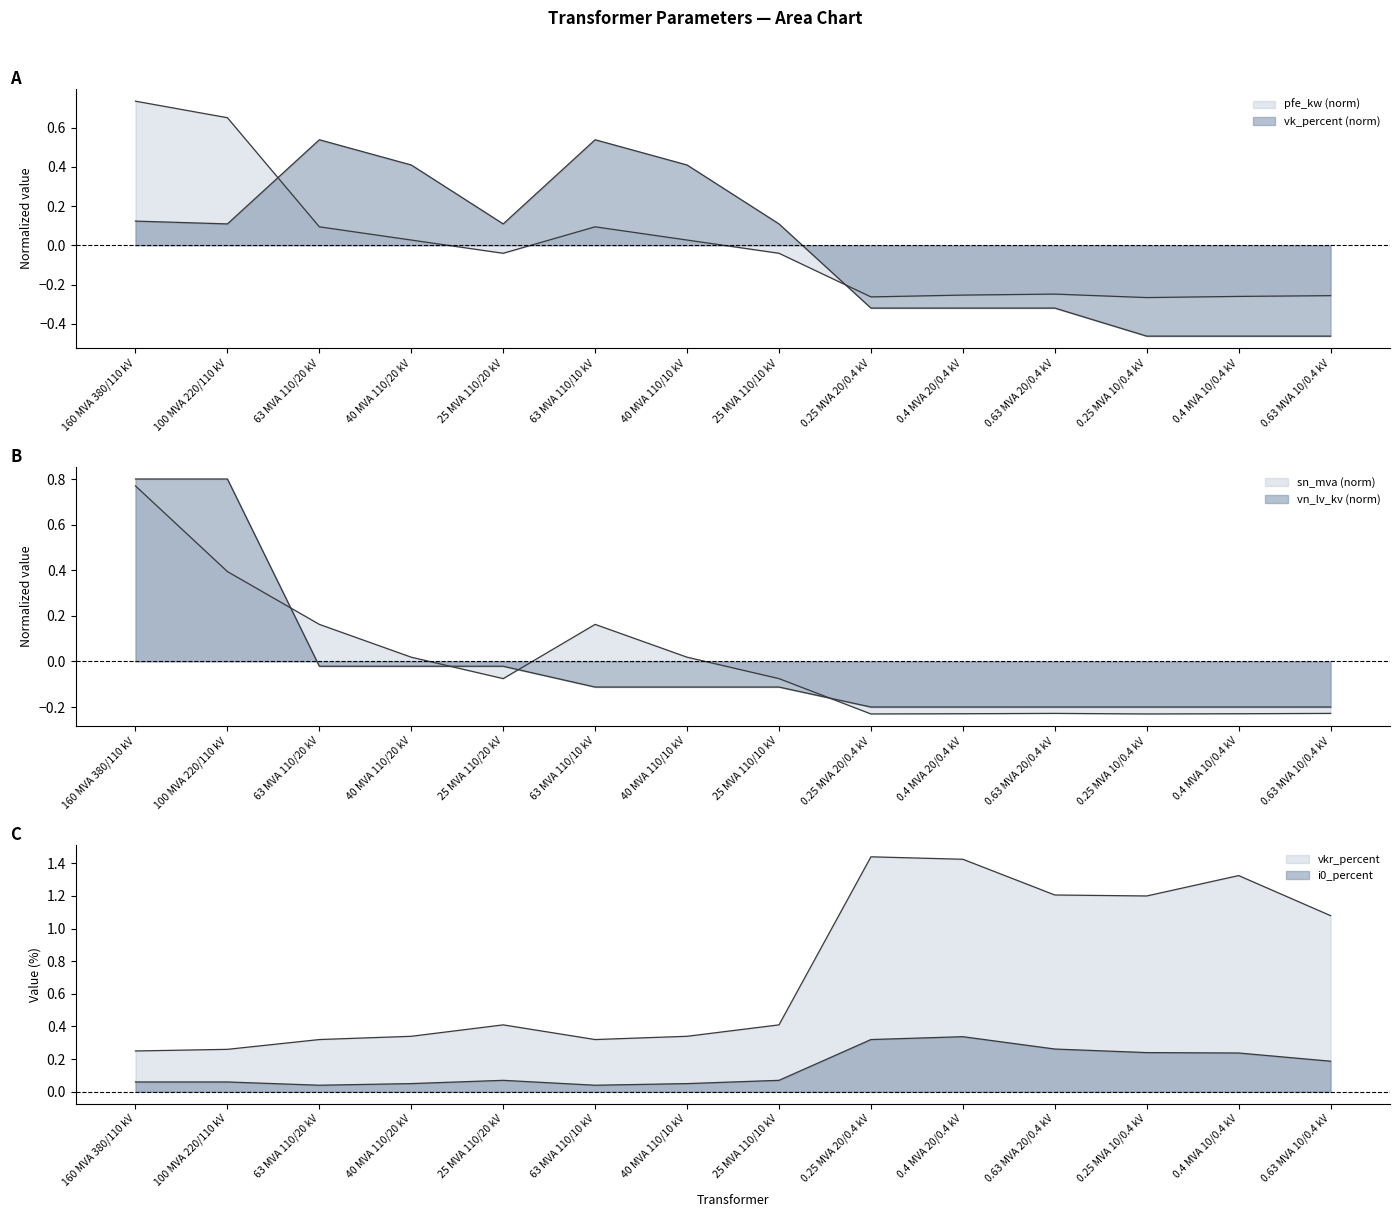

The value of vkr_percent at 0.63 MVA 20/0.4 kV is 0.4. True or false?

False